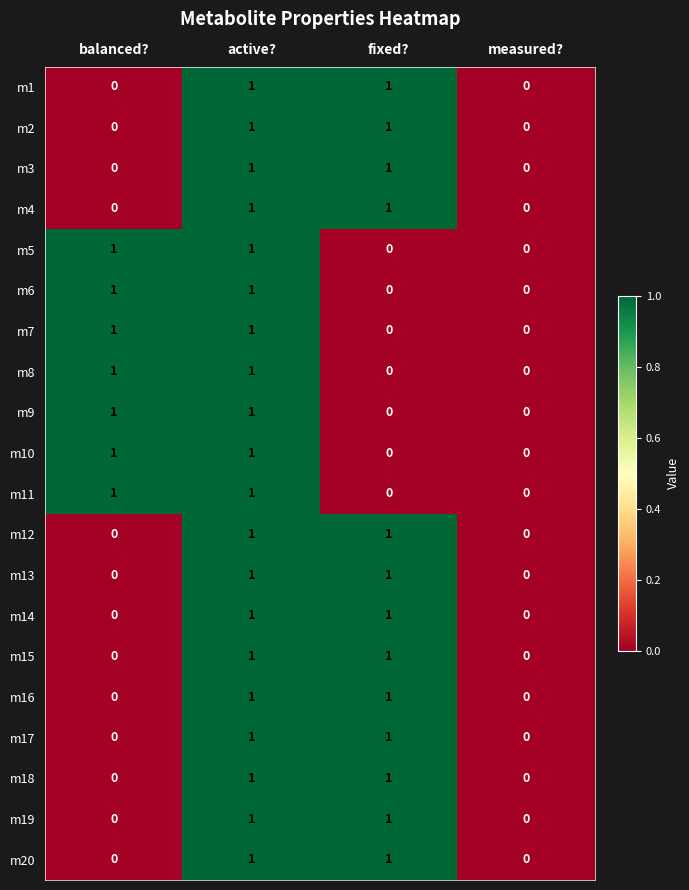

How many m6 values are between 0 and 1?

4